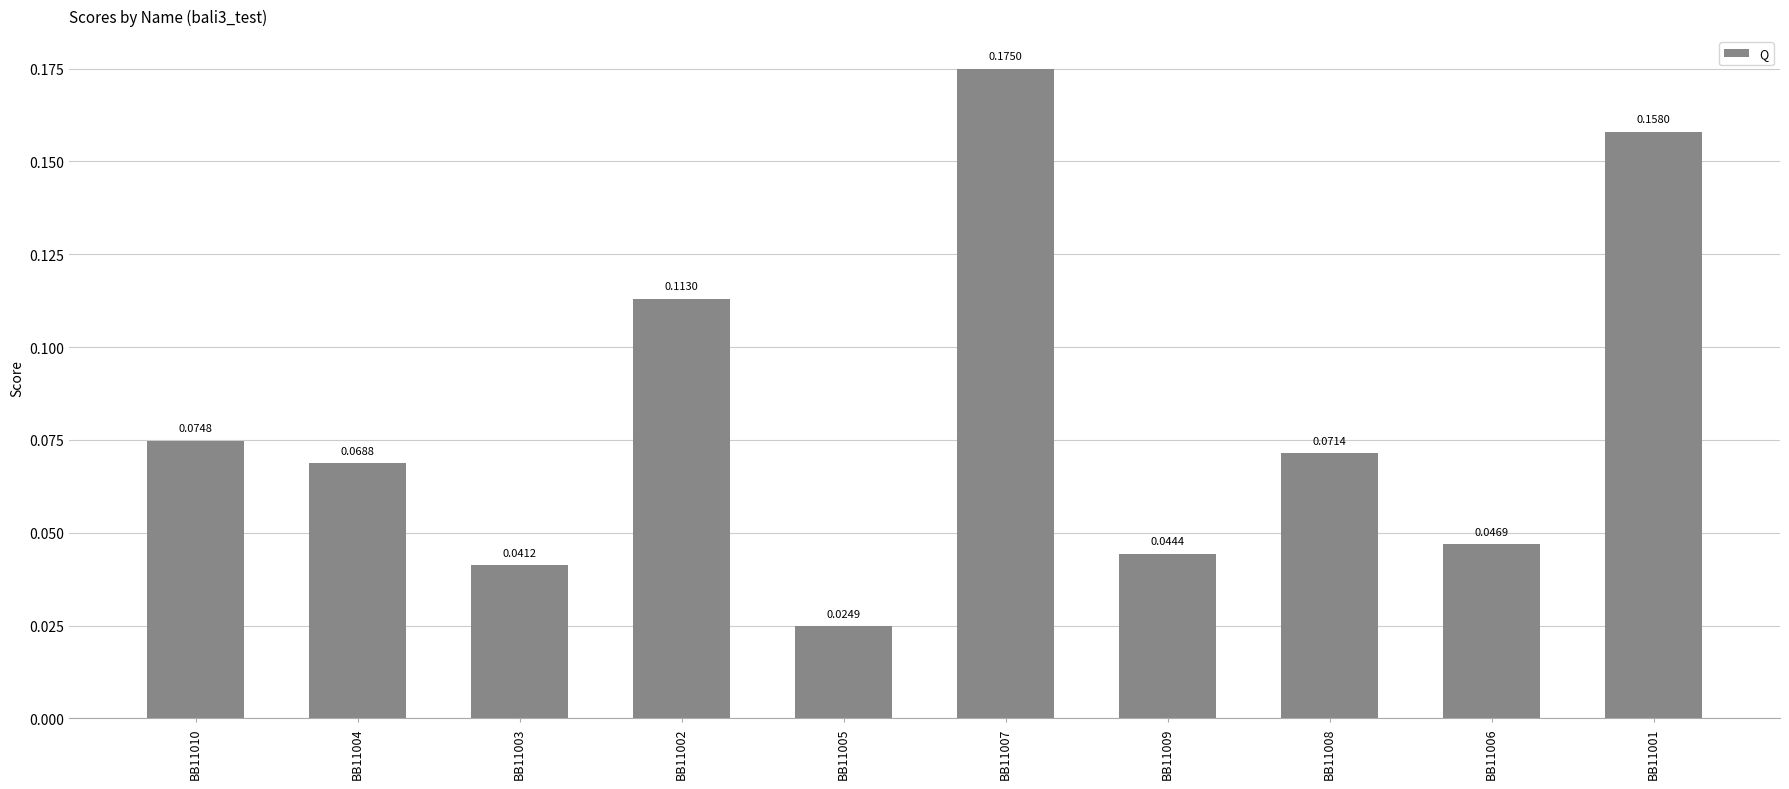

Between BB11004 and BB11006, which is larger?

BB11004